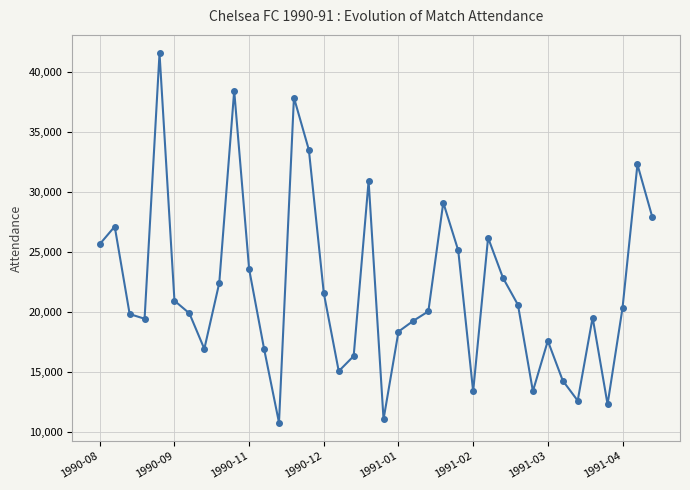

What is the sum of all values?

834359